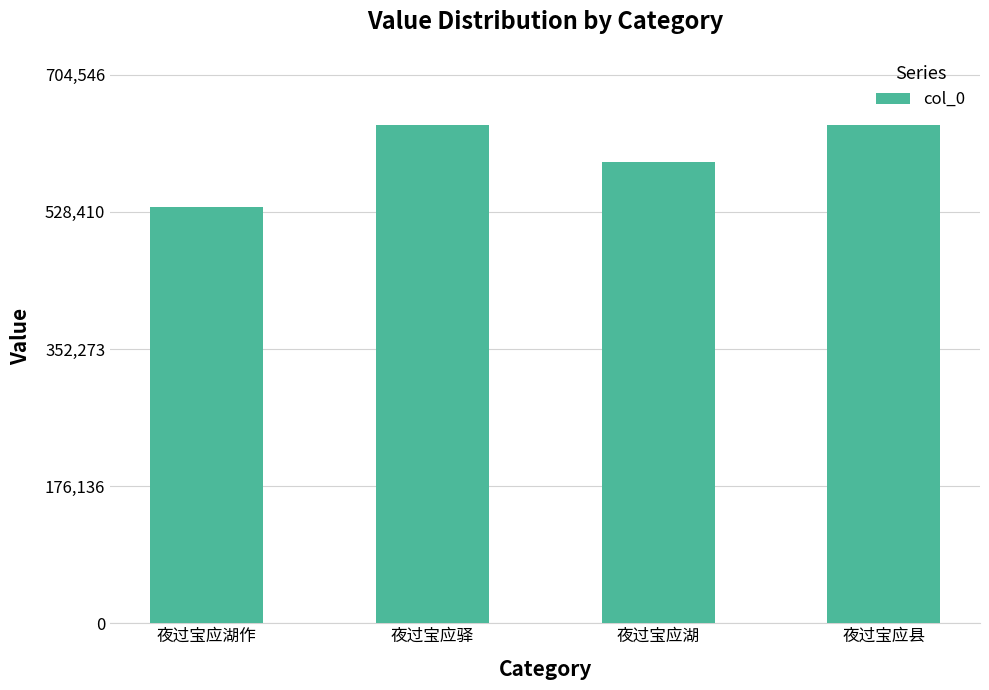

What is the difference between the values at 夜过宝应湖作 and 夜过宝应县?

105570